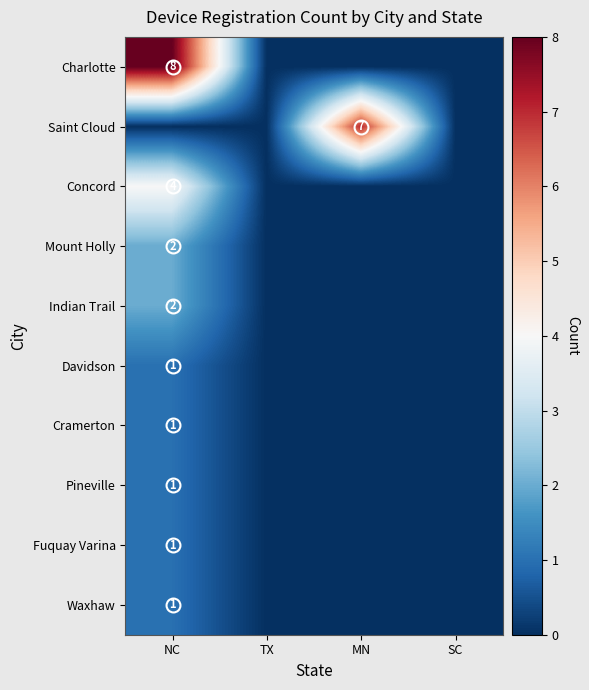

Which has a higher value, NC or MN?

NC